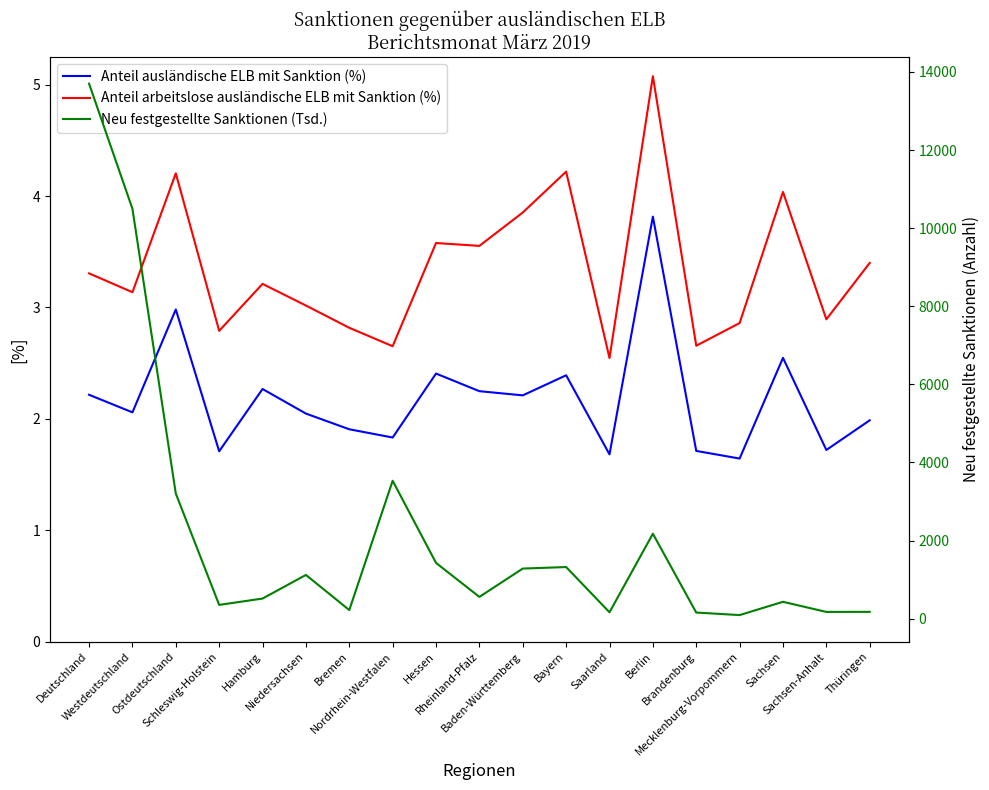

At which label does Anteil ausländische ELB mit Sanktion (%) first exceed 2?

Deutschland